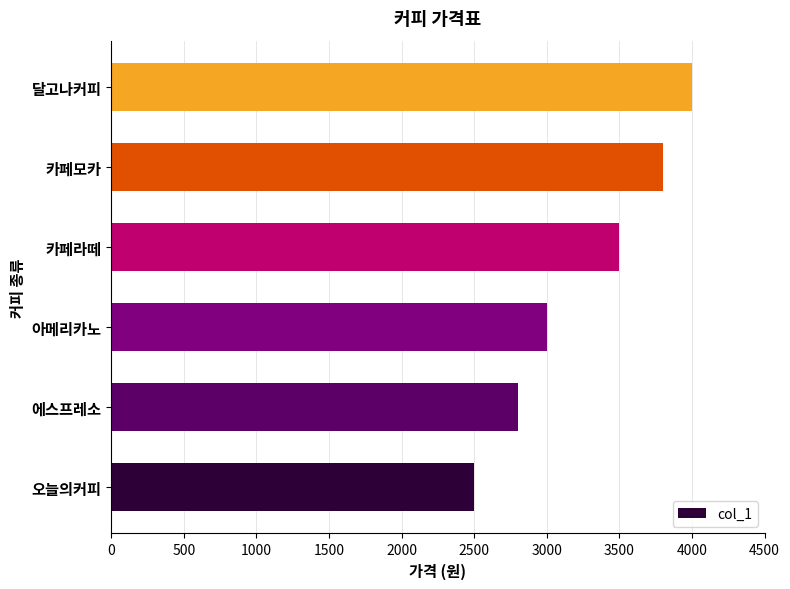

The chart shows a value of 1067 at 카페모카. True or false?

False